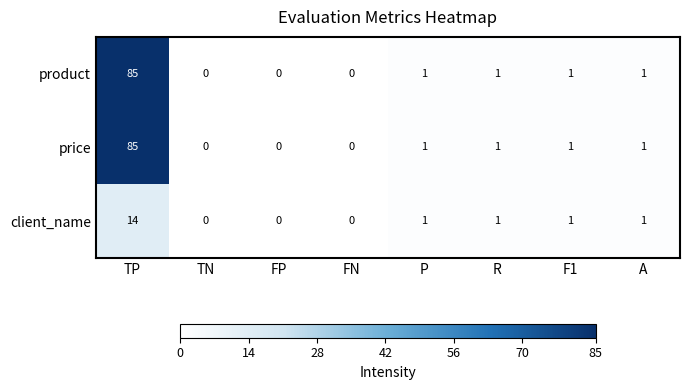

What is the total value across all series at F1?

3